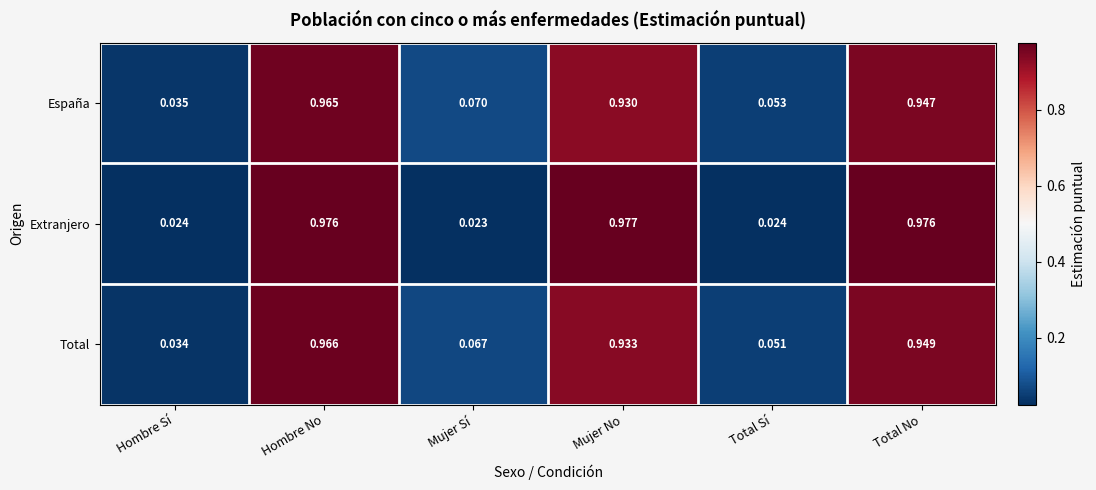

At which label is Total closest to 0?

Hombre Sí